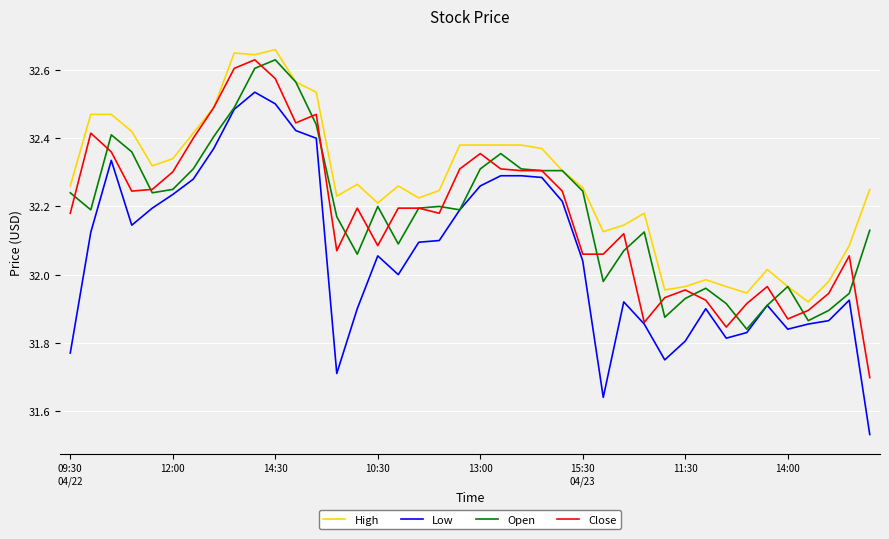

Which series has the largest total across all categories?

High